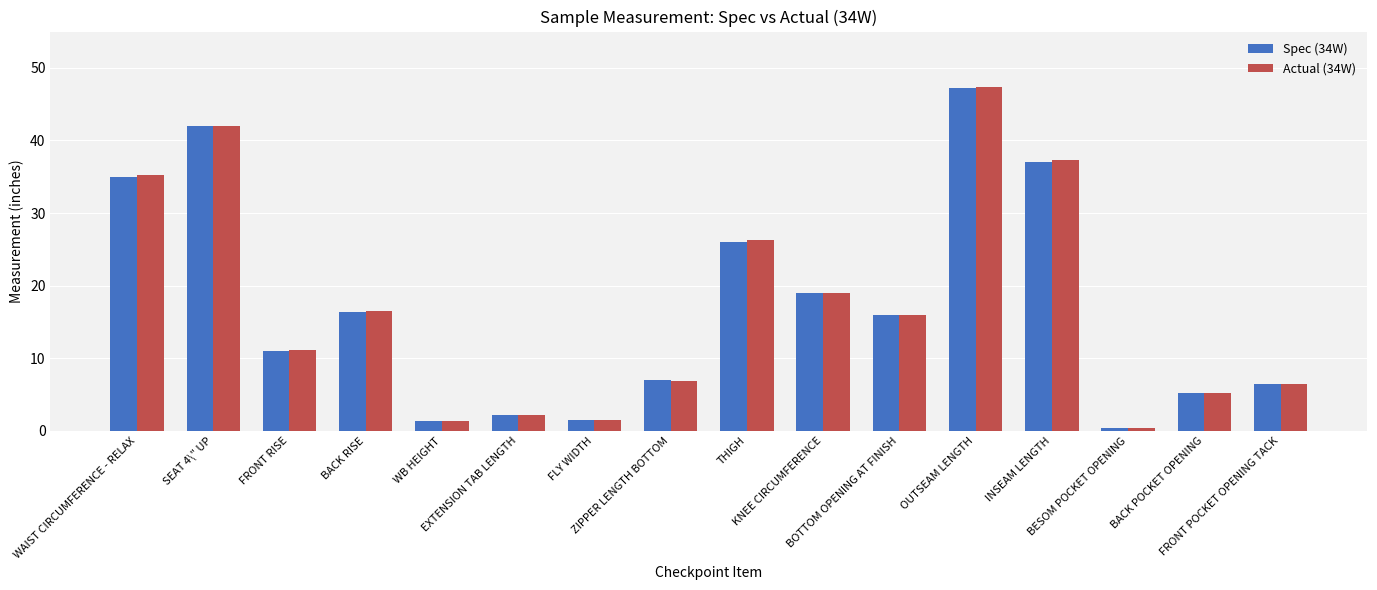

How many bars are there in each group?

2